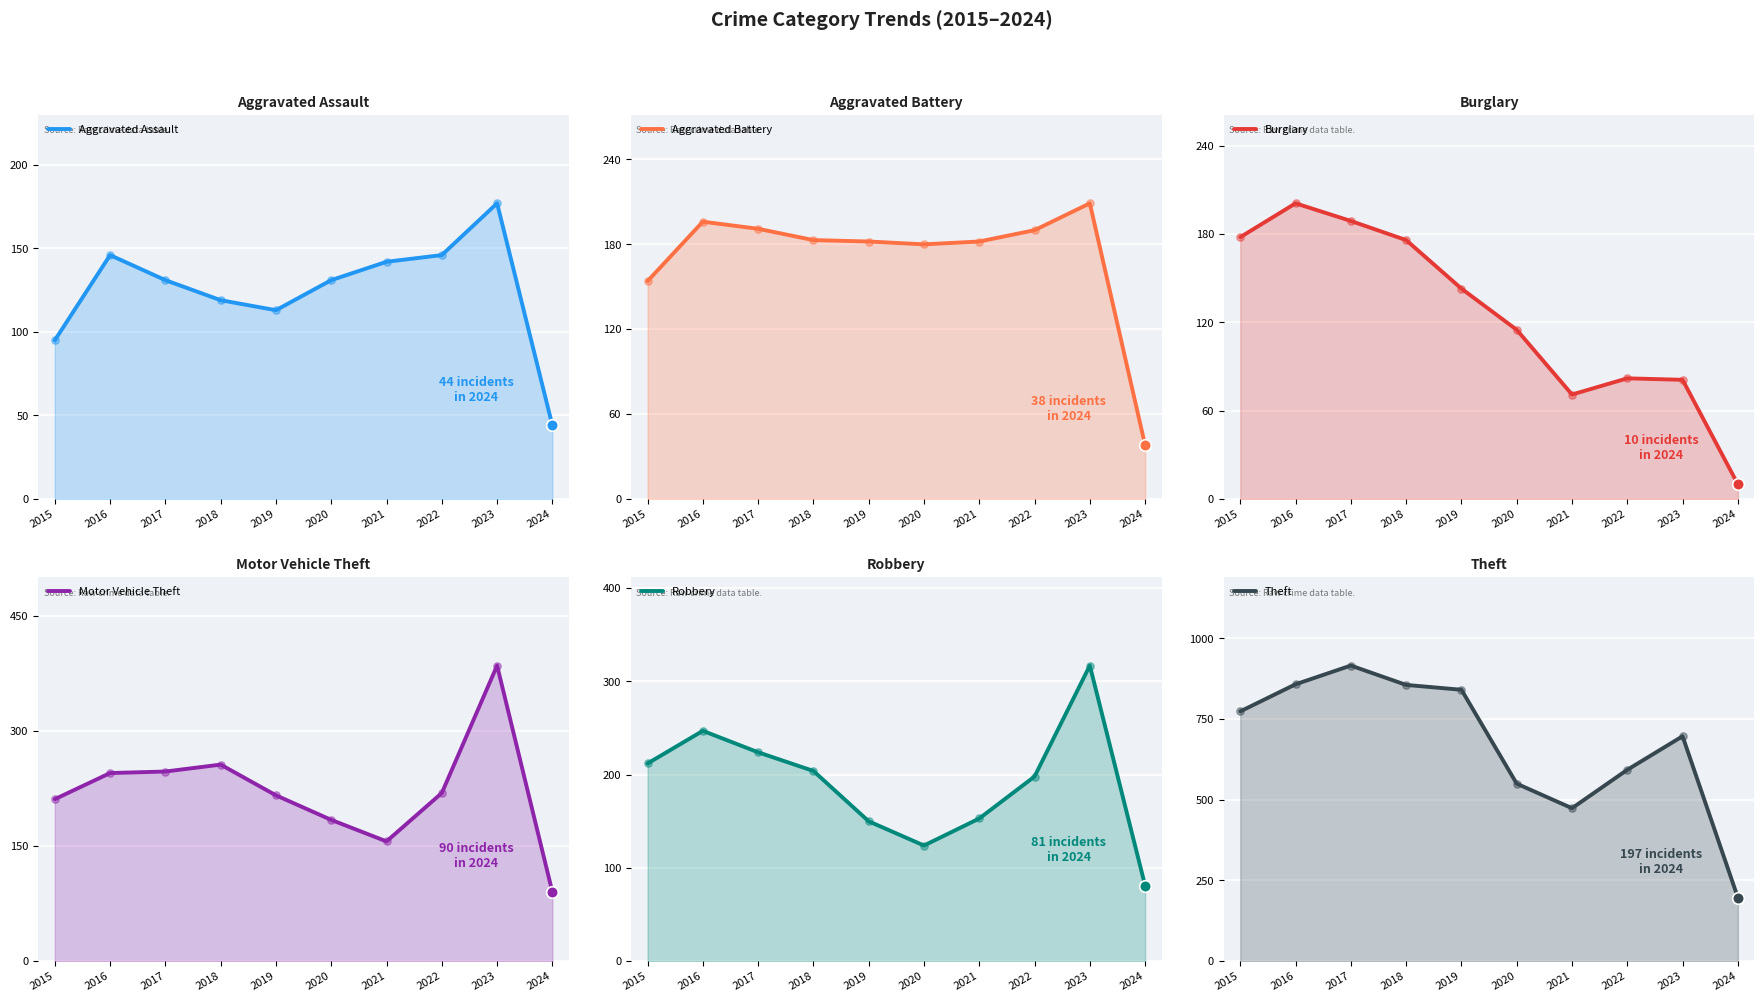

Is the value of Robbery at 2015 greater than the value of Aggravated Assault at 2022?

Yes